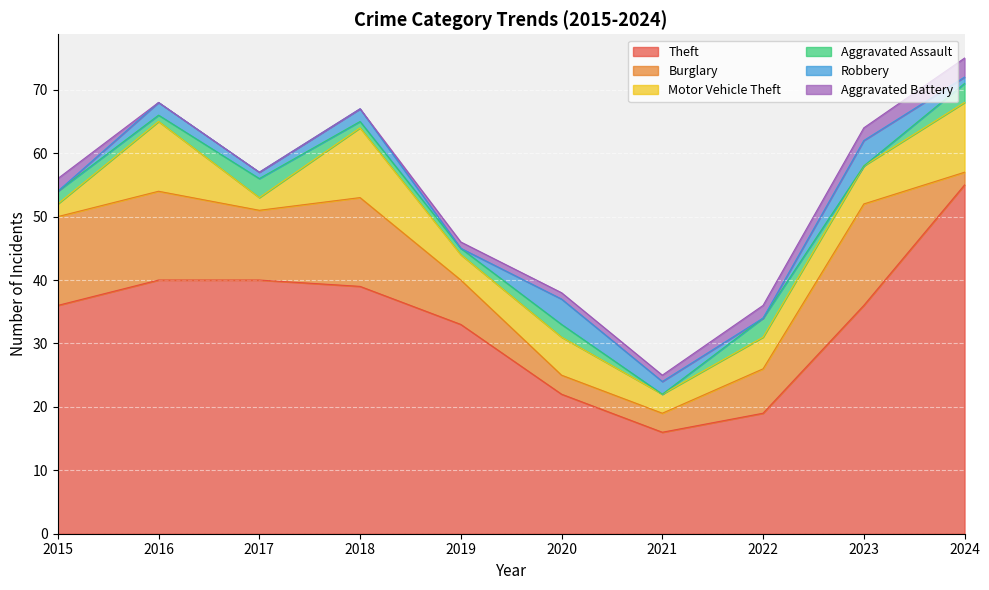

List the labels in order of Aggravated Battery value, smallest first.

2016, 2017, 2018, 2019, 2020, 2021, 2015, 2022, 2023, 2024